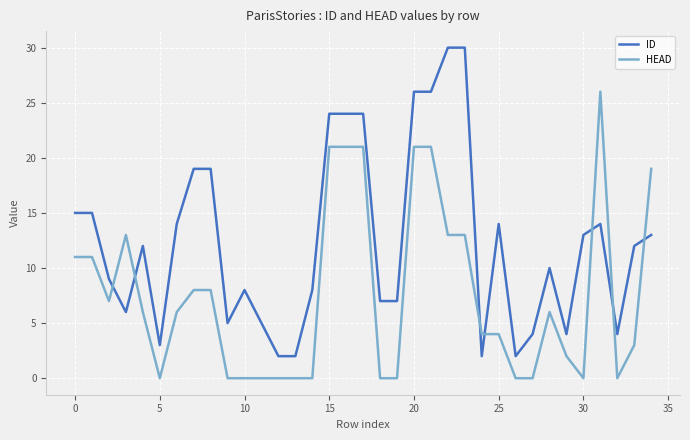

List the series in order of their overall mean, highest first.

ID, HEAD